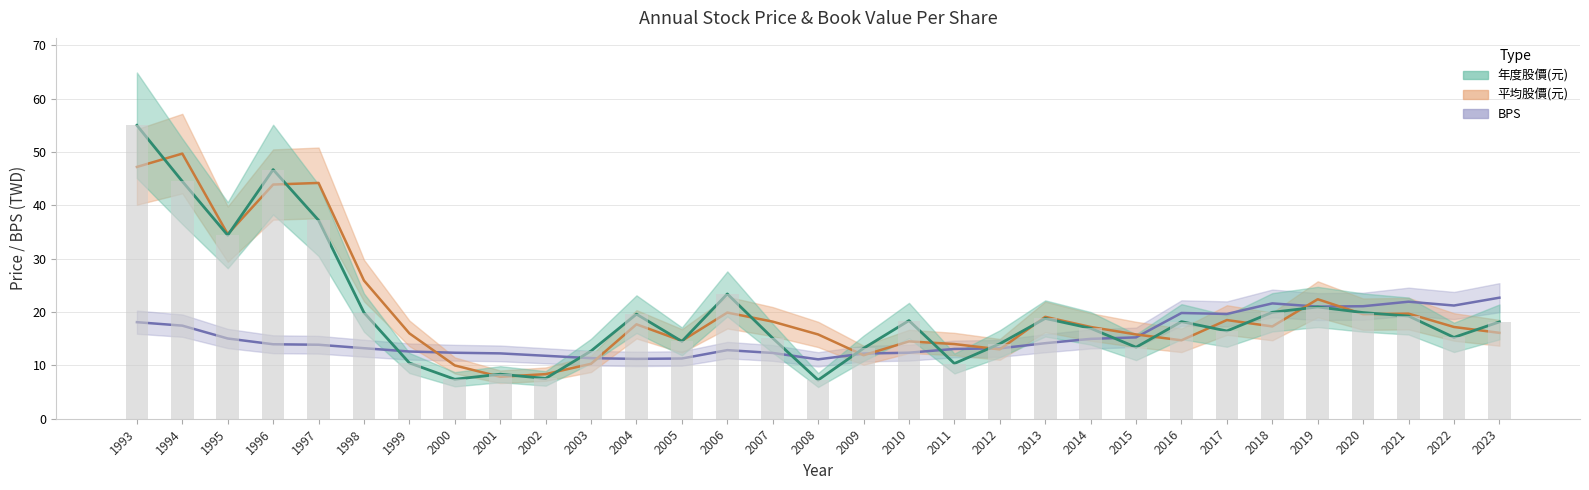

The 平均股價(元) series shows 31.3 at 2013. True or false?

False